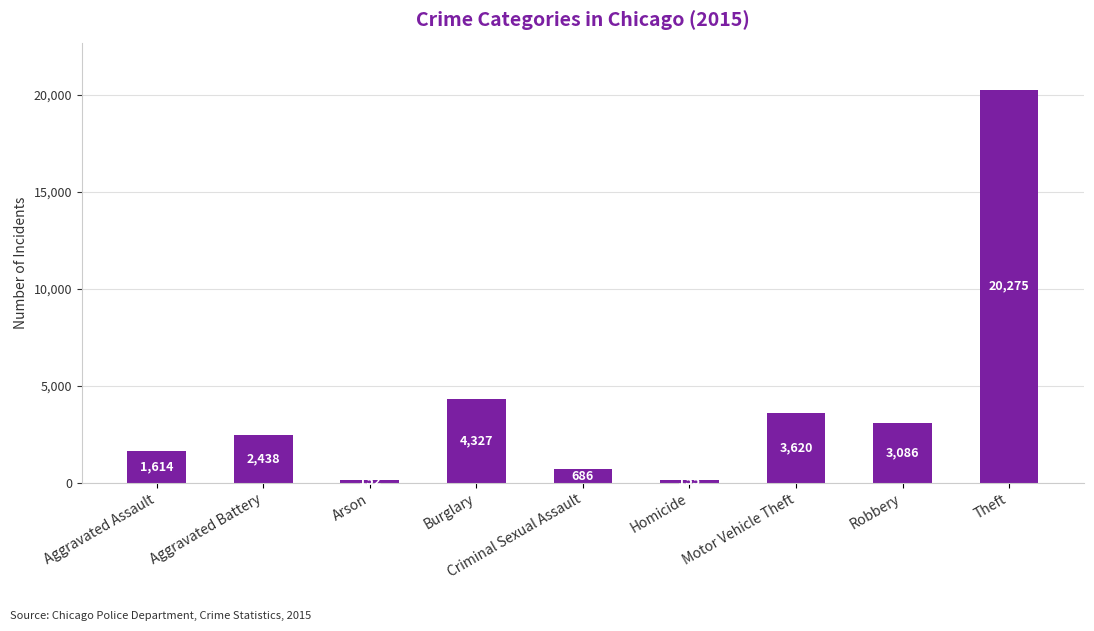

Does the chart contain any negative values?

No